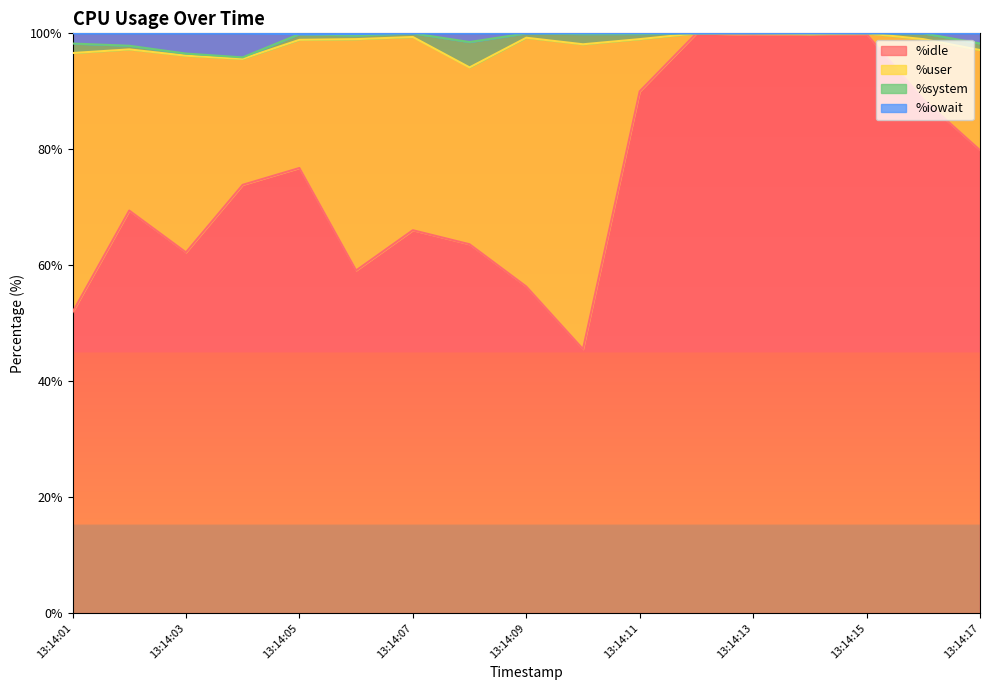

What is the value of the %idle point at the 3rd from the left?

62.2